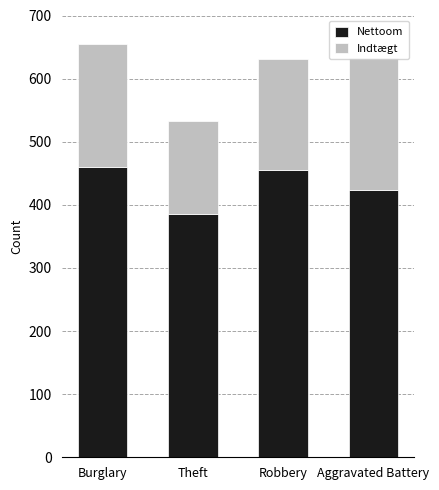

What is the difference between the maximum and minimum values in the Nettoom series?

75